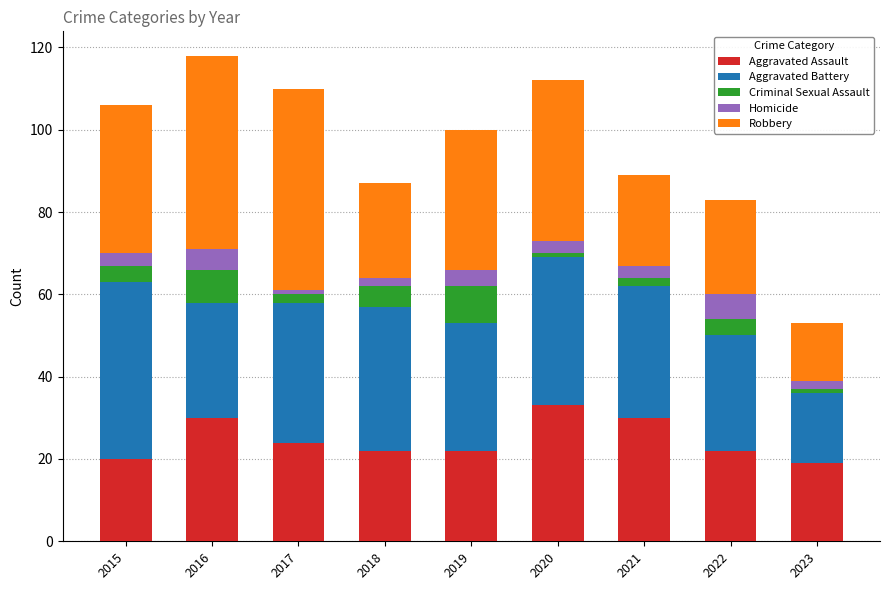

Which category has the highest value in the Aggravated Assault series?

2020